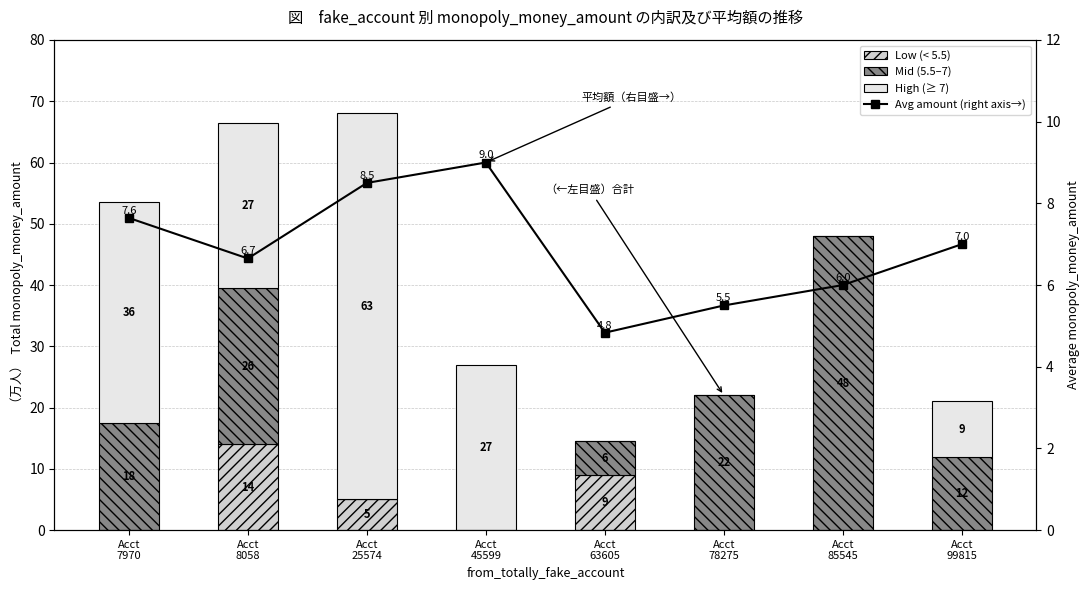

At Acct
99815, list the series in order from largest to smallest.

Mid (5.5–7), High (≥ 7), Avg amount (right axis→), Low (< 5.5)